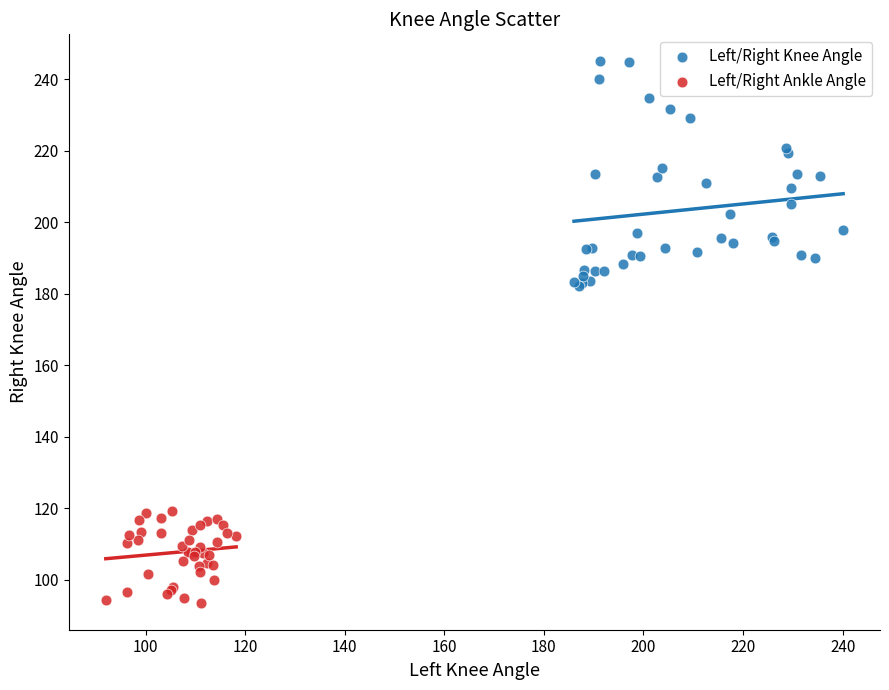

Which series has the largest Y range (max minus min)?

Left/Right Knee Angle